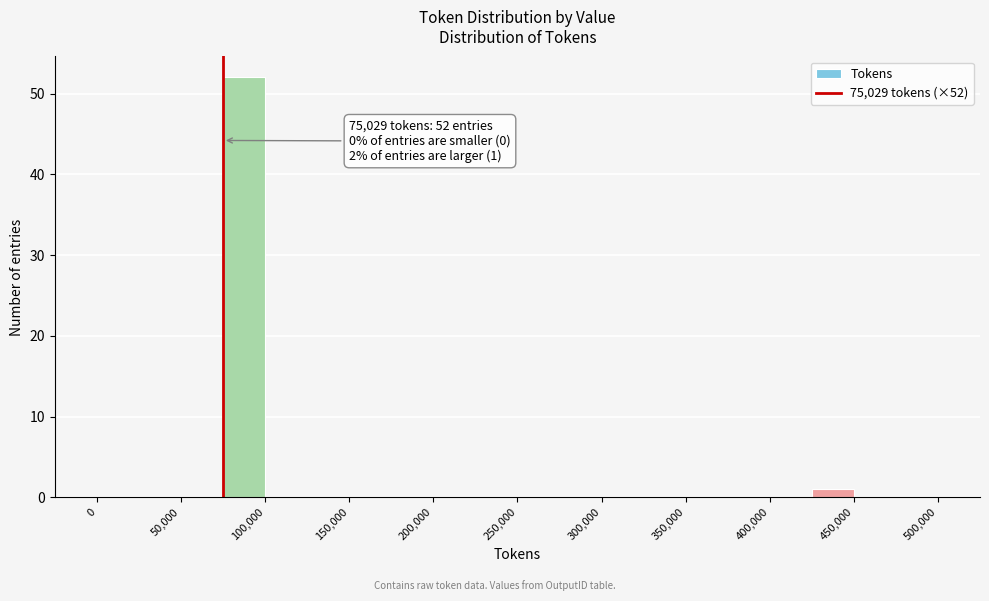

Which range on the x-axis has the tallest bar?

75000 to 100000